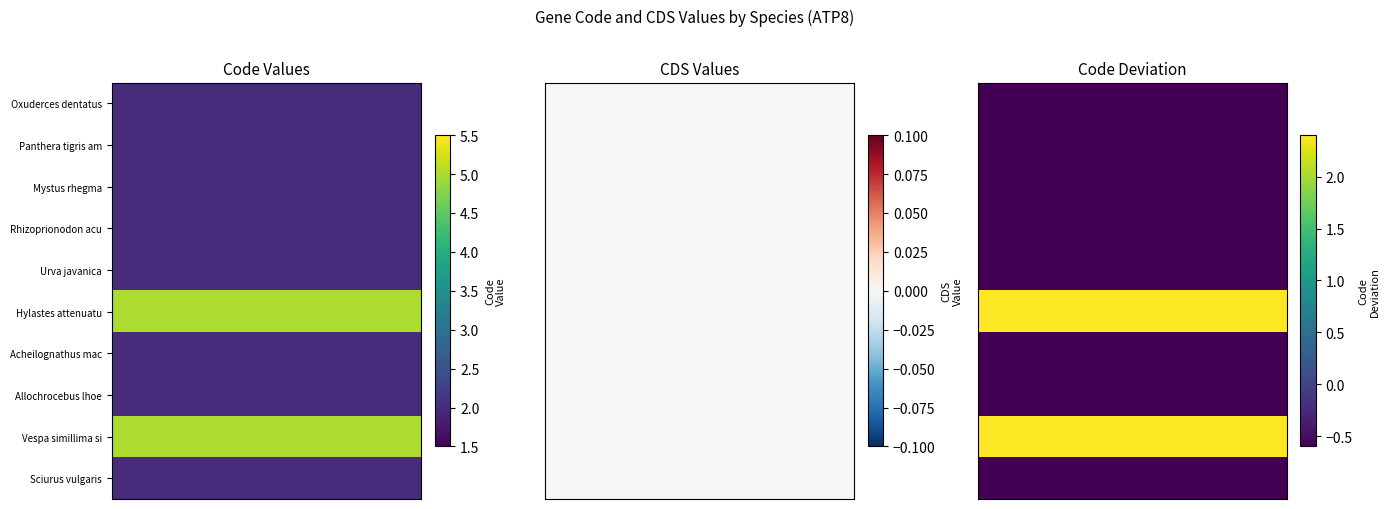

What is the average value of the Sciurus vulgaris series?

-0.6